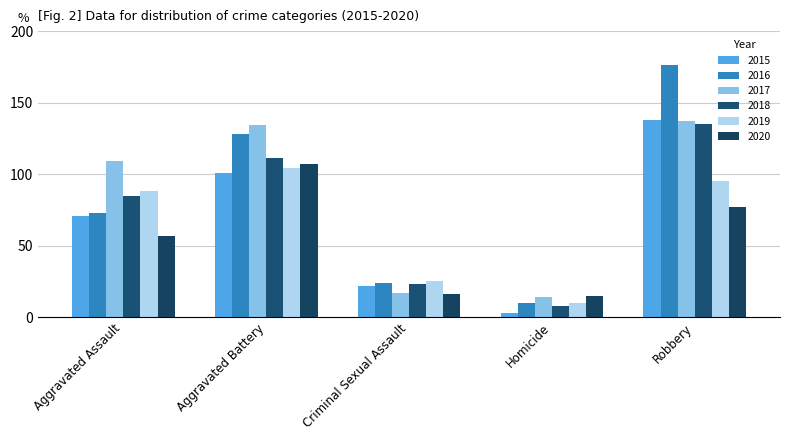

Is it true that 2018 equals 111 at Aggravated Battery?

True